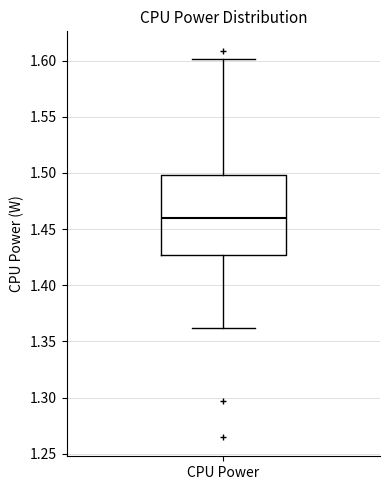

Where does the lower whisker of the box for CPU Power end on the y-axis? The values are not printed on the chart, so give them approximately, as read against the axis.

1.360